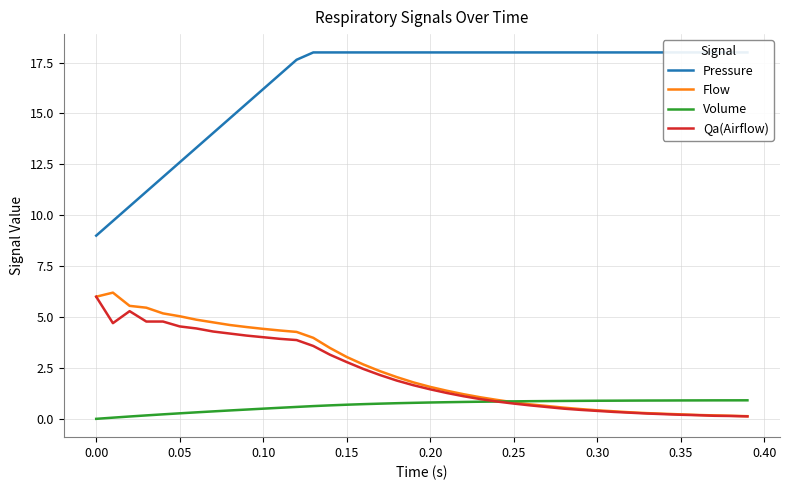

What is the highest value of the Volume series?

0.9